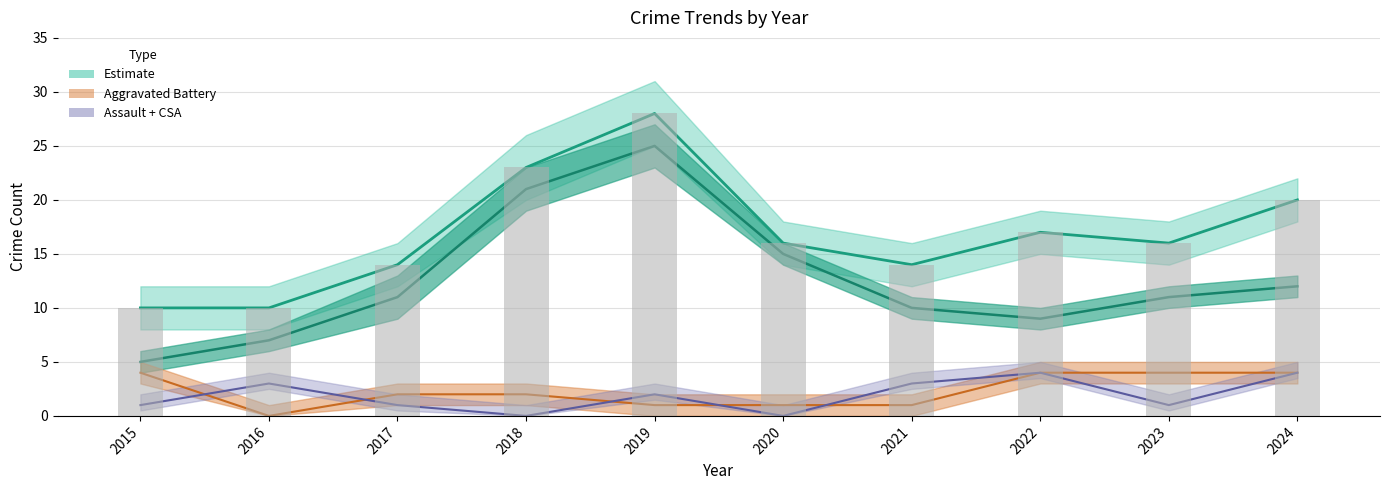

At how many categories does at least one series exceed 6?

10